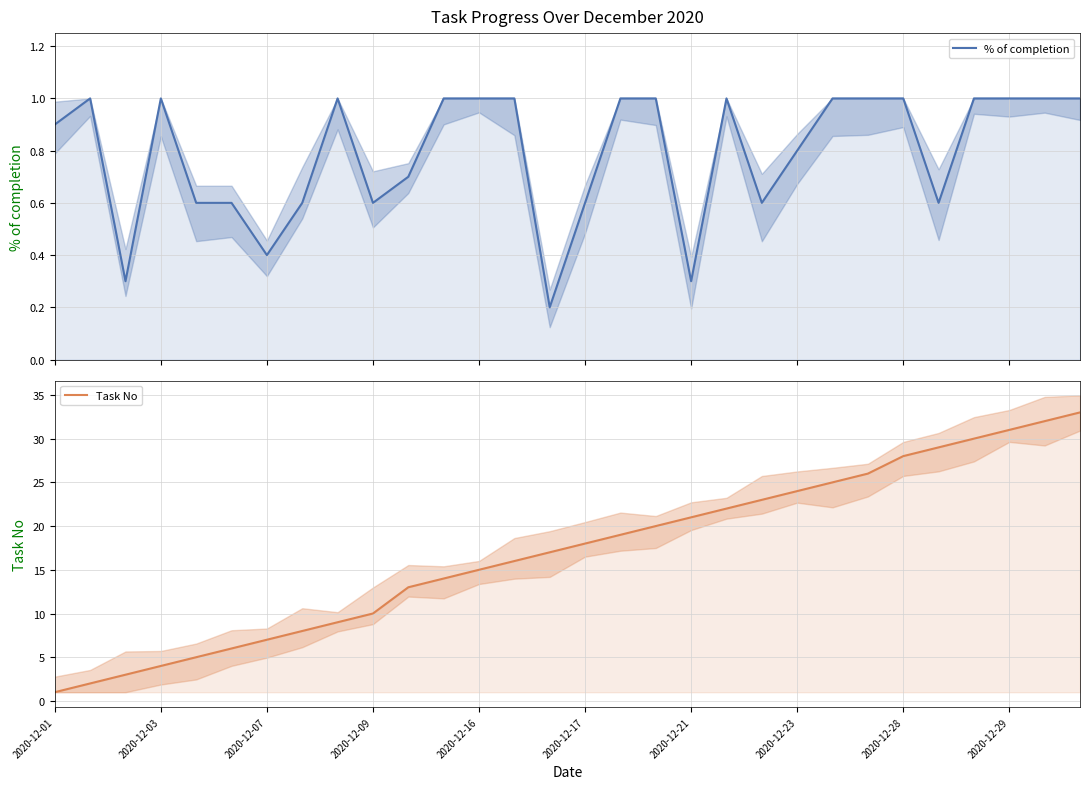

True or false: % of completion and Task No intersect in this chart.

False